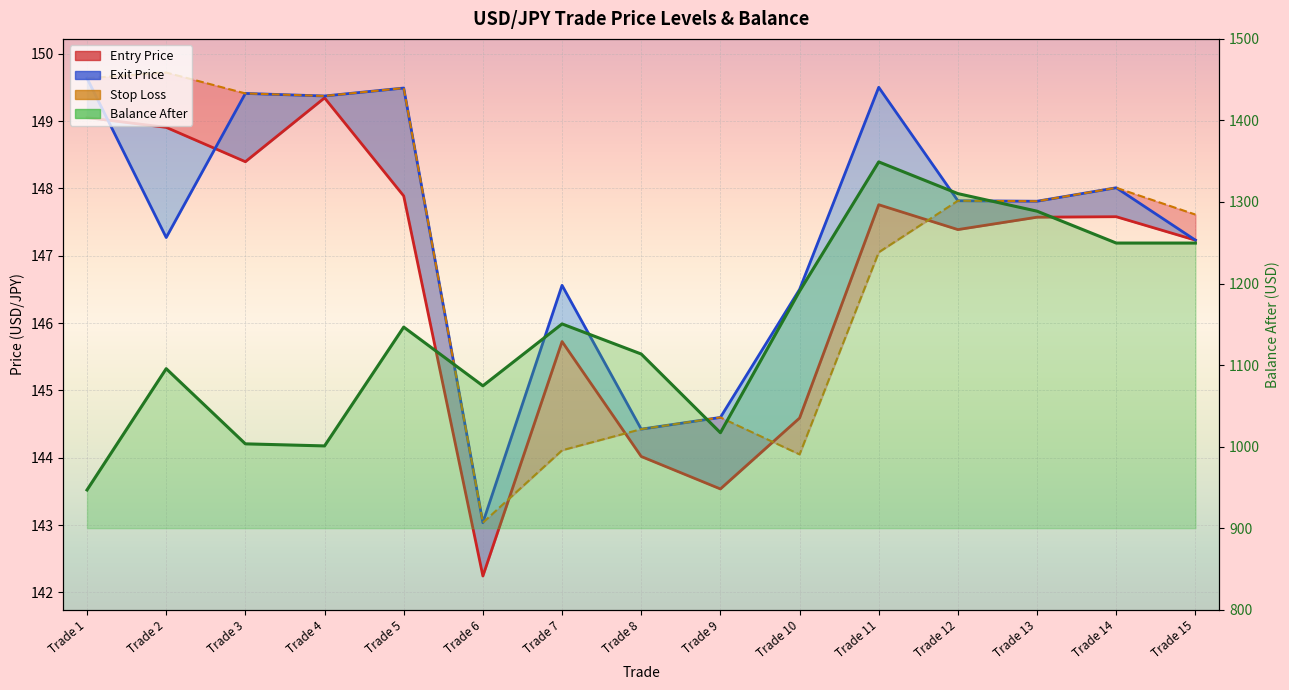

Between Trade 7 and Trade 13, which series saw the biggest shift?

balance_after_line